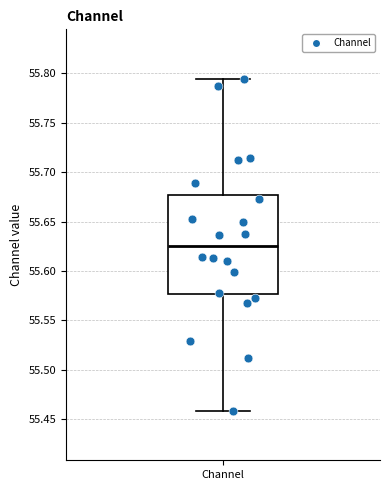

Transcribe this box plot: give where the median line is, the range the box spans, and where the two whiskers end, as read against the y-axis. The values are not printed on the chart, so give them approximately, as read against the axis.

median 55.625, box 55.575 to 55.675, whiskers 55.460 to 55.795